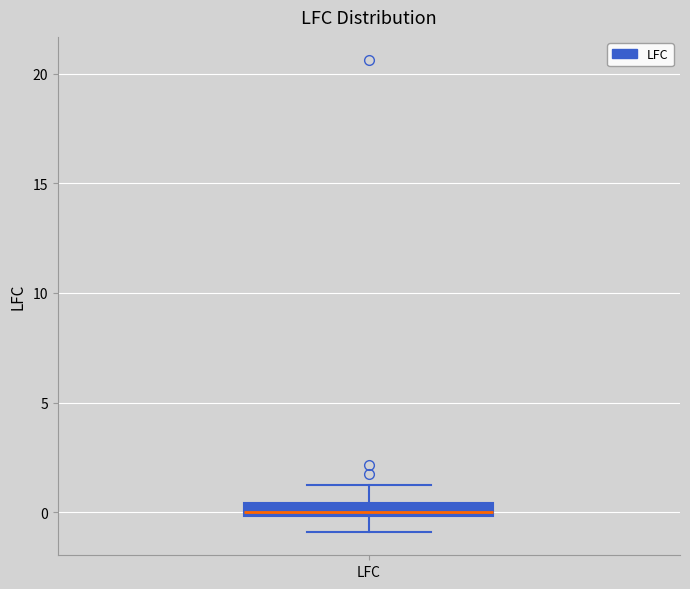

Where is the lower edge of the box for LFC on the y-axis? The values are not printed on the chart, so give them approximately, as read against the axis.

0.0